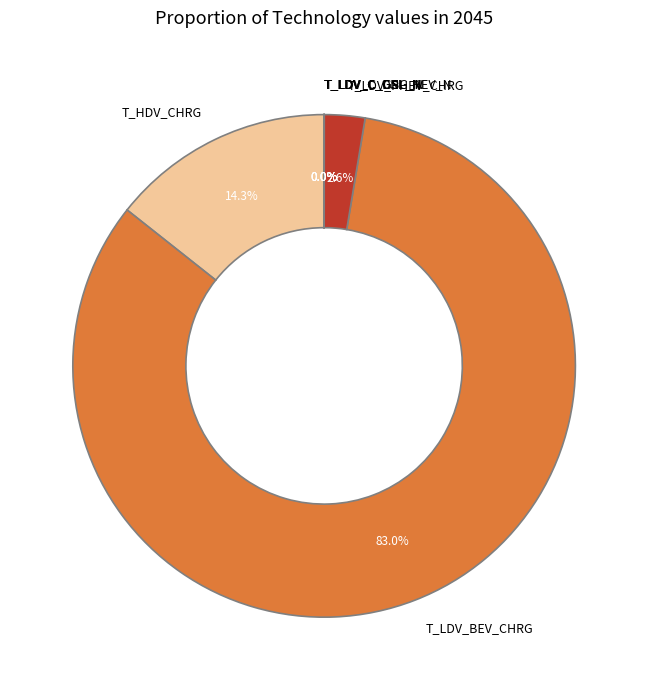

Between T_LDV_BEV_CHRG and T_LDV_PHEV_CHRG, which is larger?

T_LDV_BEV_CHRG